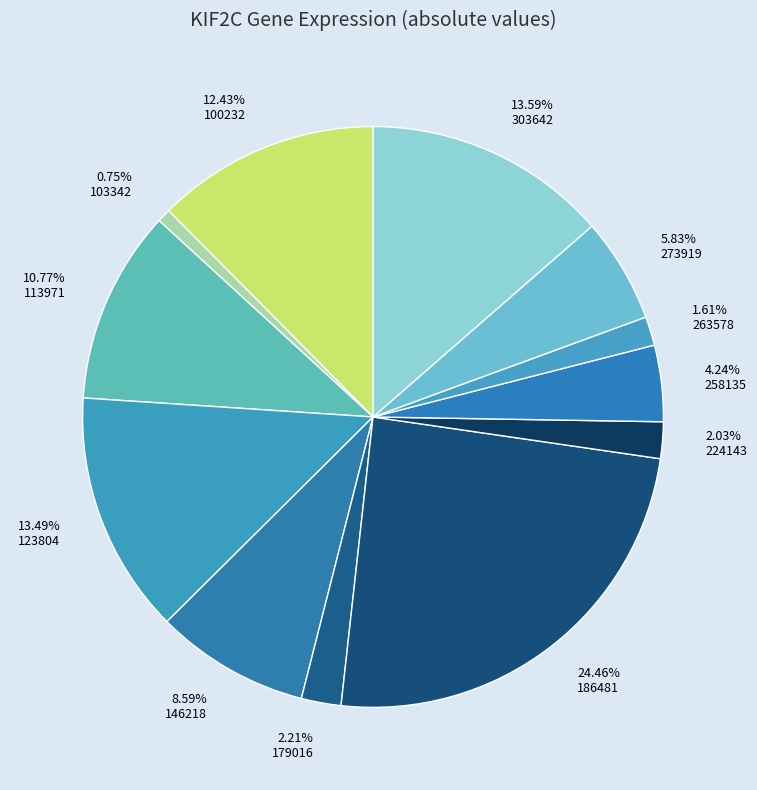

What portion of the pie excludes 146218?

91.4%